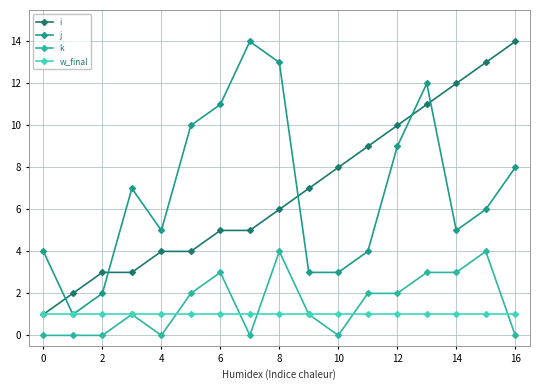

What are all the series names shown in the legend?

i, j, k, w_final